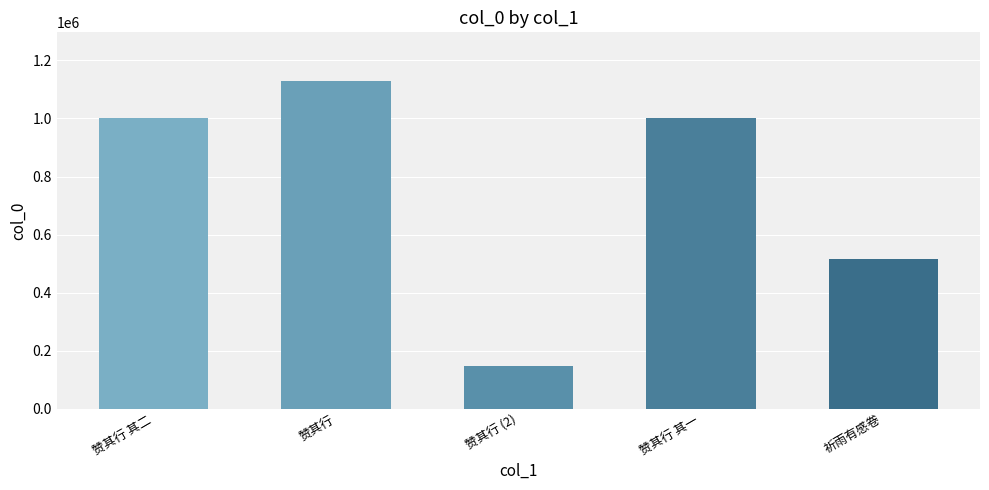

What is the change in value from 赞其行 to 赞其行 其一?

-126116